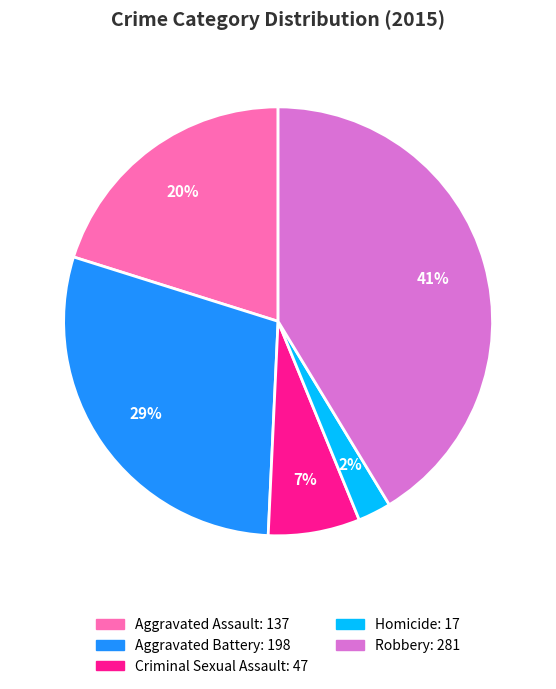

To the nearest percent, what percentage of the pie is Criminal Sexual Assault?

7%